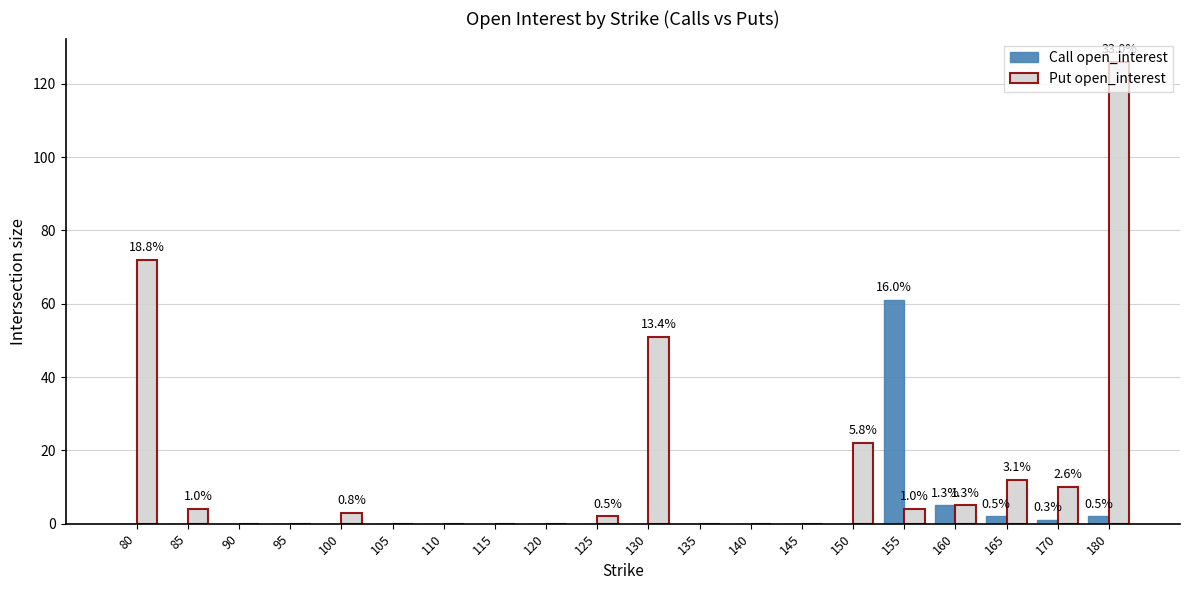

At which category is the sum across all series the highest?

180